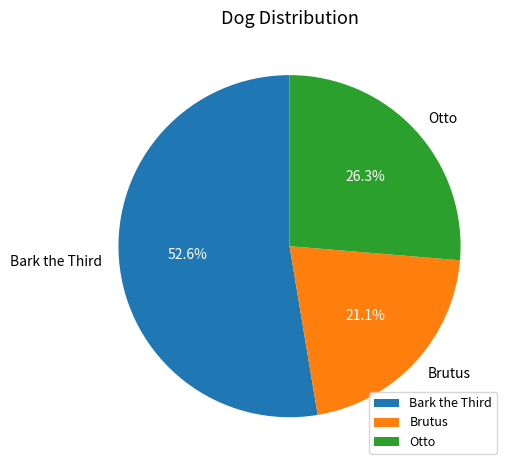

Does any single category account for the majority?

Yes